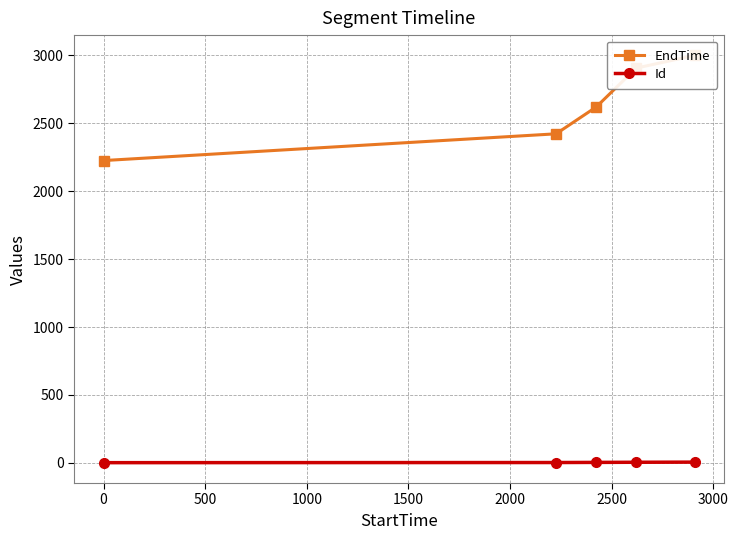

How many series are shown in this chart?

2